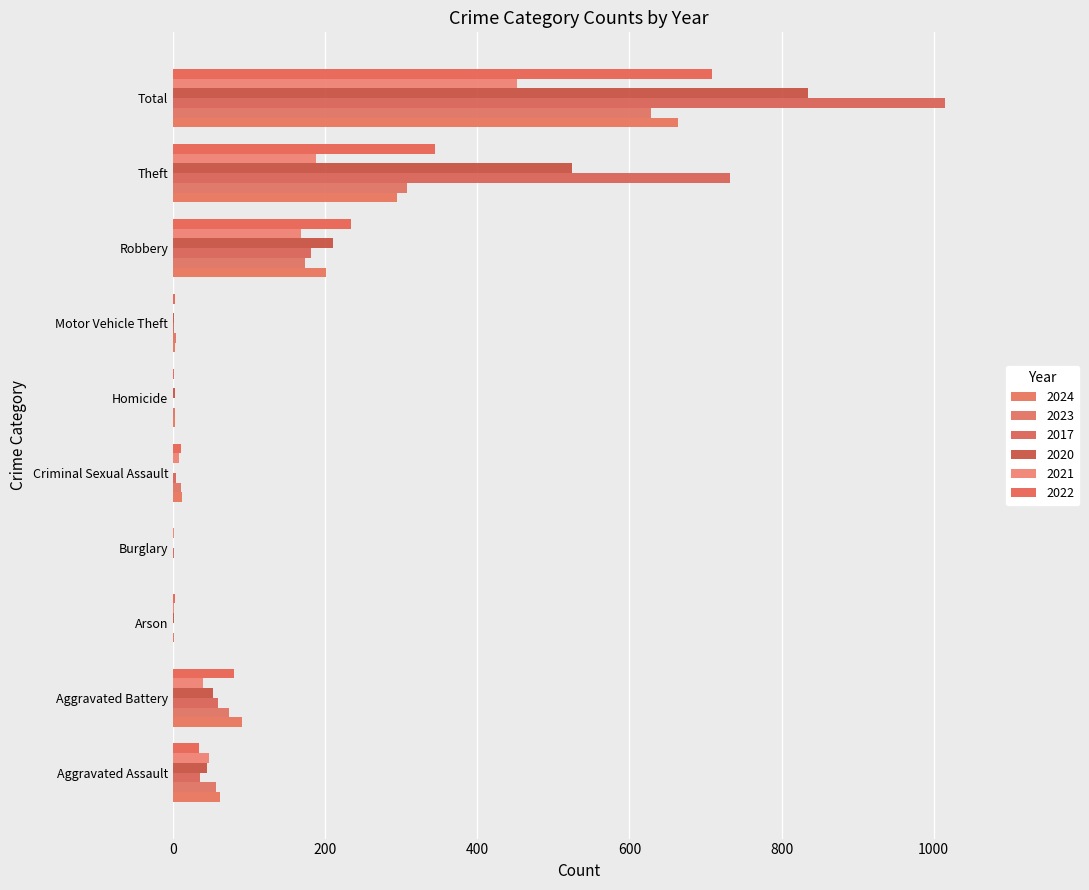

How many series are shown in this chart?

6